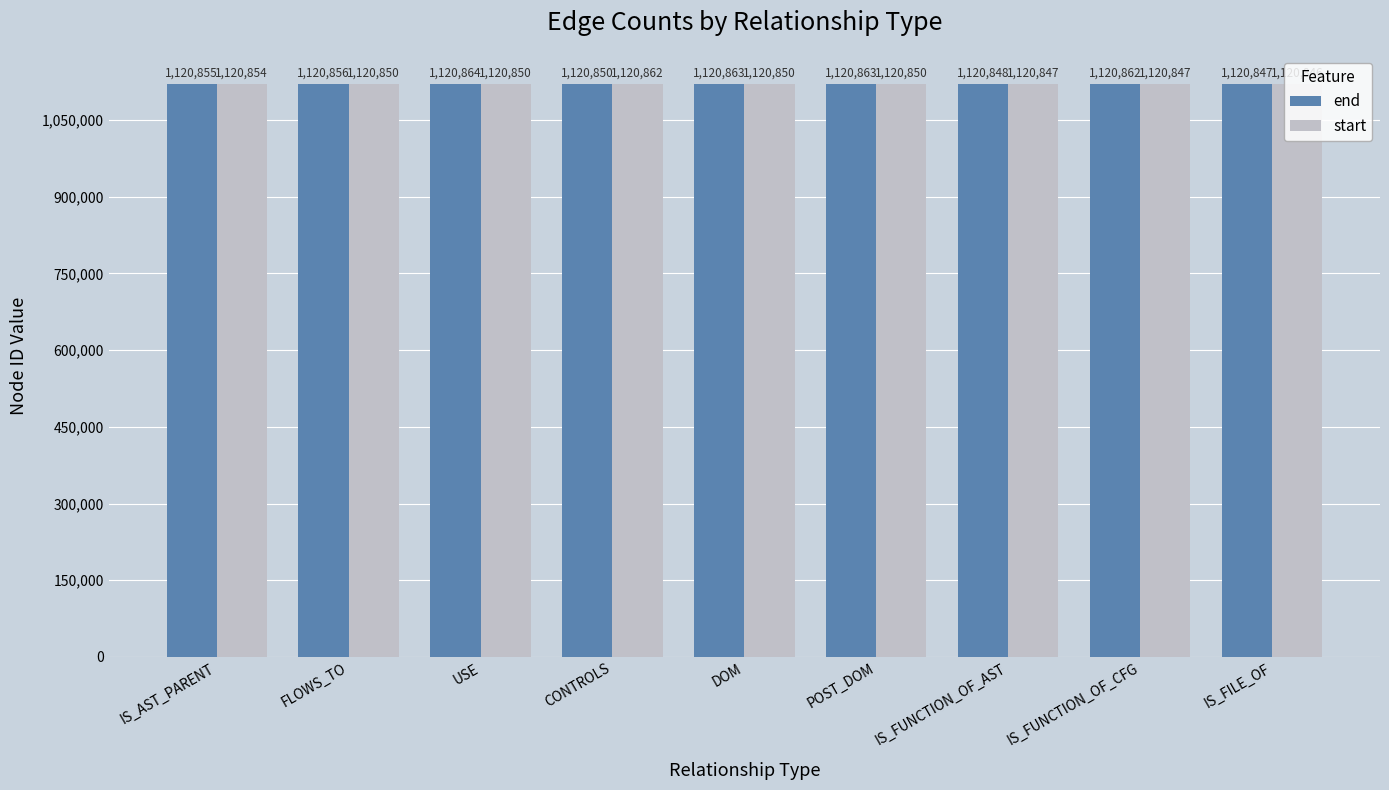

Reading left to right, transcribe all the data shown in this chart.

end: IS_AST_PARENT=1120855	FLOWS_TO=1120856	USE=1120864	CONTROLS=1120850	DOM=1120863	POST_DOM=1120863	IS_FUNCTION_OF_AST=1120848	IS_FUNCTION_OF_CFG=1120862	IS_FILE_OF=1120847
start: IS_AST_PARENT=1120854	FLOWS_TO=1120850	USE=1120850	CONTROLS=1120862	DOM=1120850	POST_DOM=1120850	IS_FUNCTION_OF_AST=1120847	IS_FUNCTION_OF_CFG=1120847	IS_FILE_OF=1120846